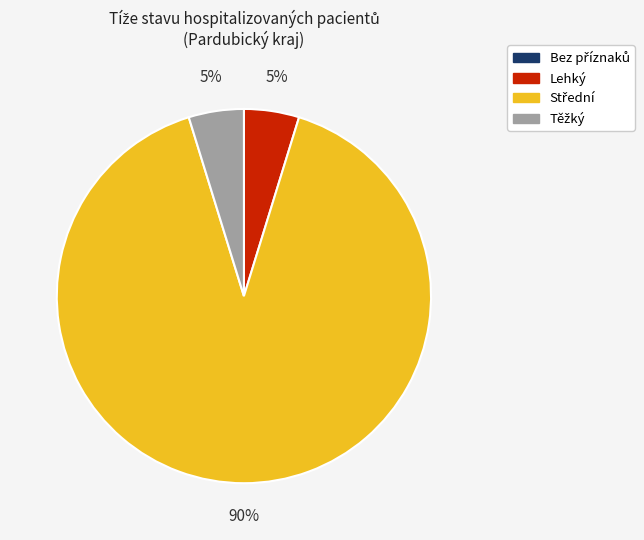

To the nearest percent, what is the average slice percentage?

33%